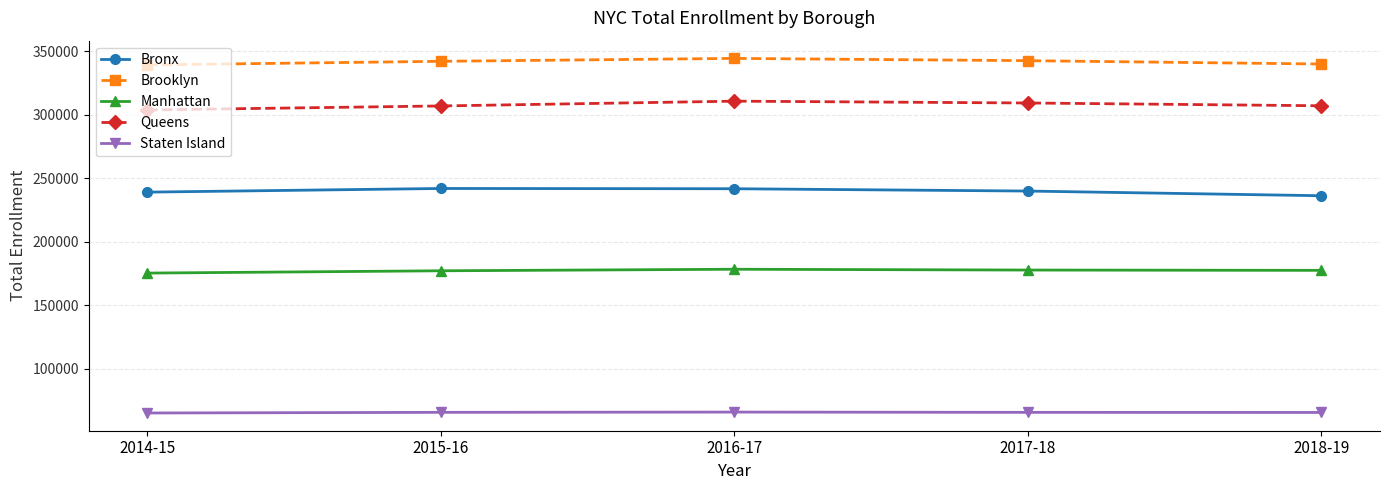

What is the sum of the Brooklyn values at 2014-15 and 2018-19?

679252